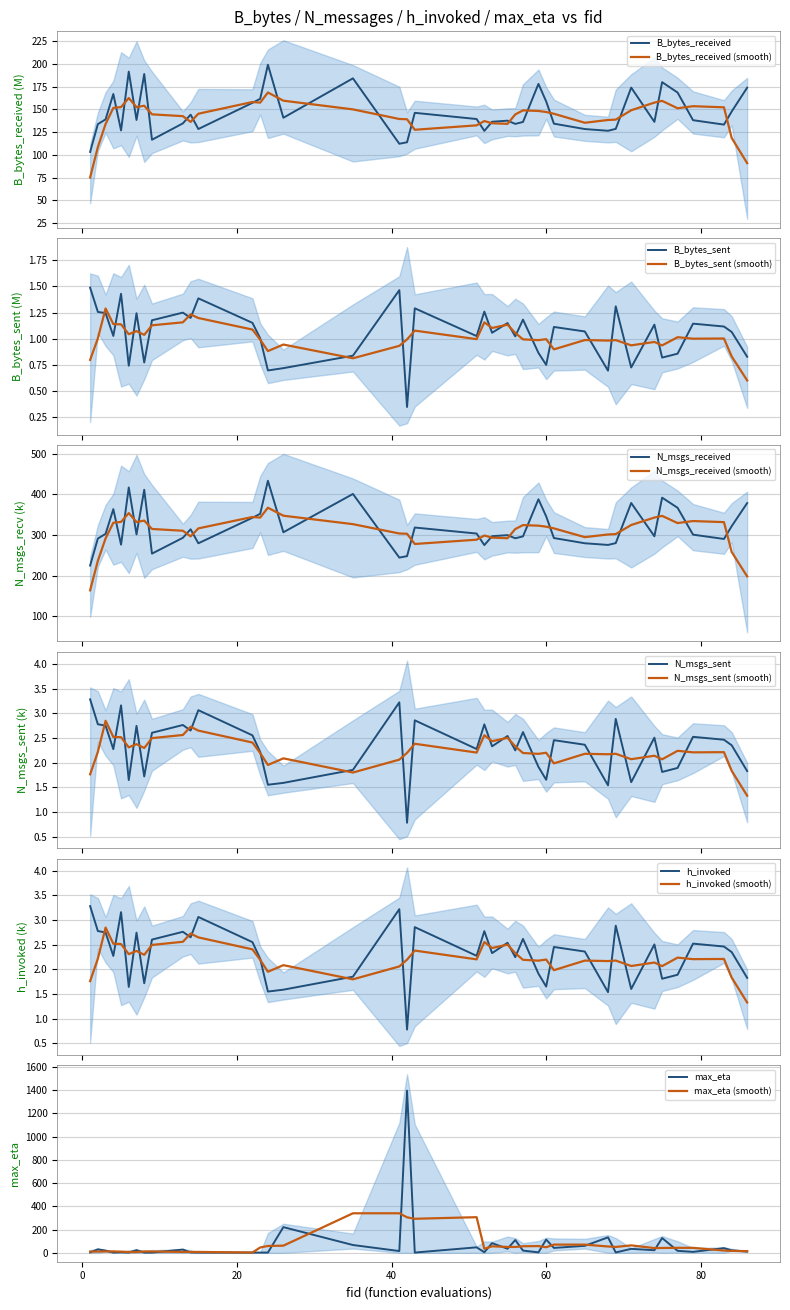

What is the sum of all B_bytes_sent values?

41.9